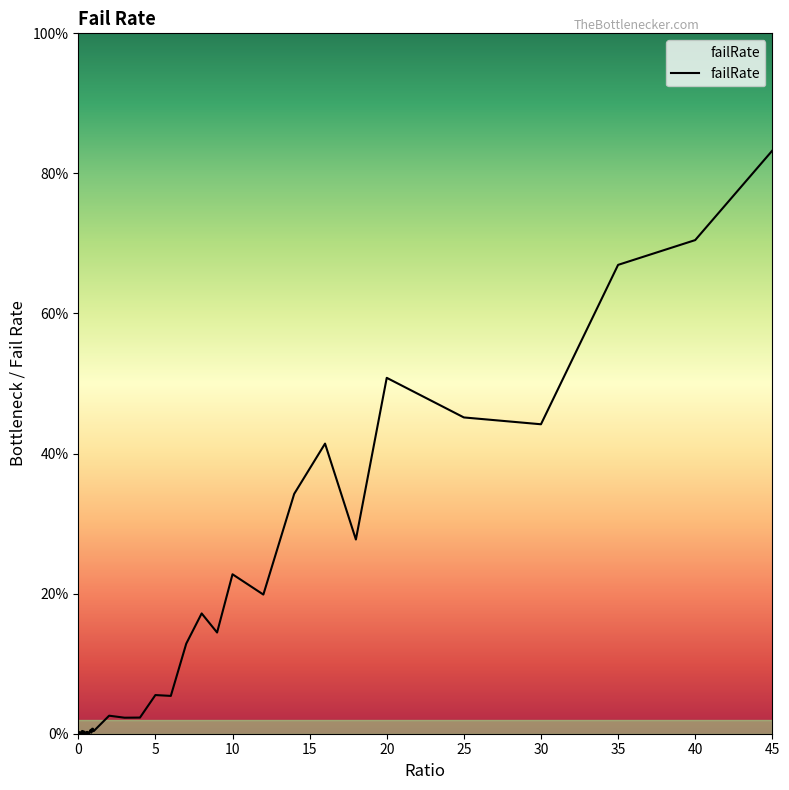

Reading left to right, transcribe all the data shown in this chart.

0=0.0	0.05=0.0	0.1=0.0	0.15=0.0	0.2=0.0	0.25=0.0	0.3=0.0	0.35=0.0	0.4=0.0	0.45=0.0	0.5=0.0	0.55=0.0	0.6=0.0	0.65=0.0	0.7=0.0	0.75=0.0	0.8=0.0	0.85=0.0	0.9=0.0	0.95=0.0	1=0.0	2=0.0	3=0.0	4=0.0	5=0.1	6=0.1	7=0.1	8=0.2	9=0.1	10=0.2	12=0.2	14=0.3	16=0.4	18=0.3	20=0.5	25=0.5	30=0.4	35=0.7	40=0.7	45=0.8